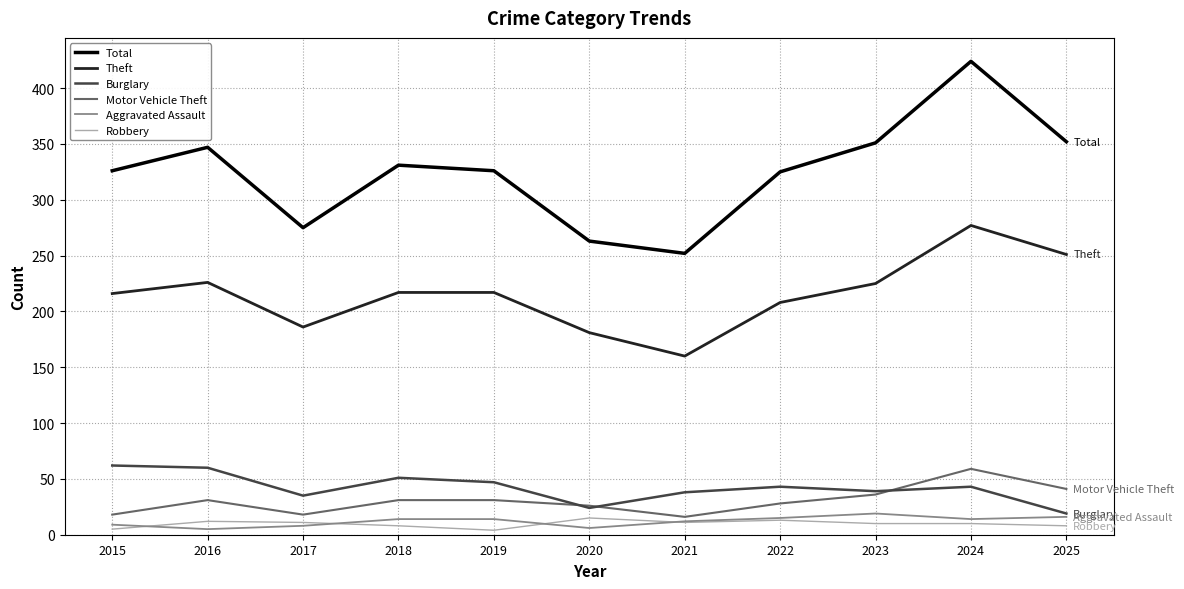

What is the maximum value for Motor Vehicle Theft?

59